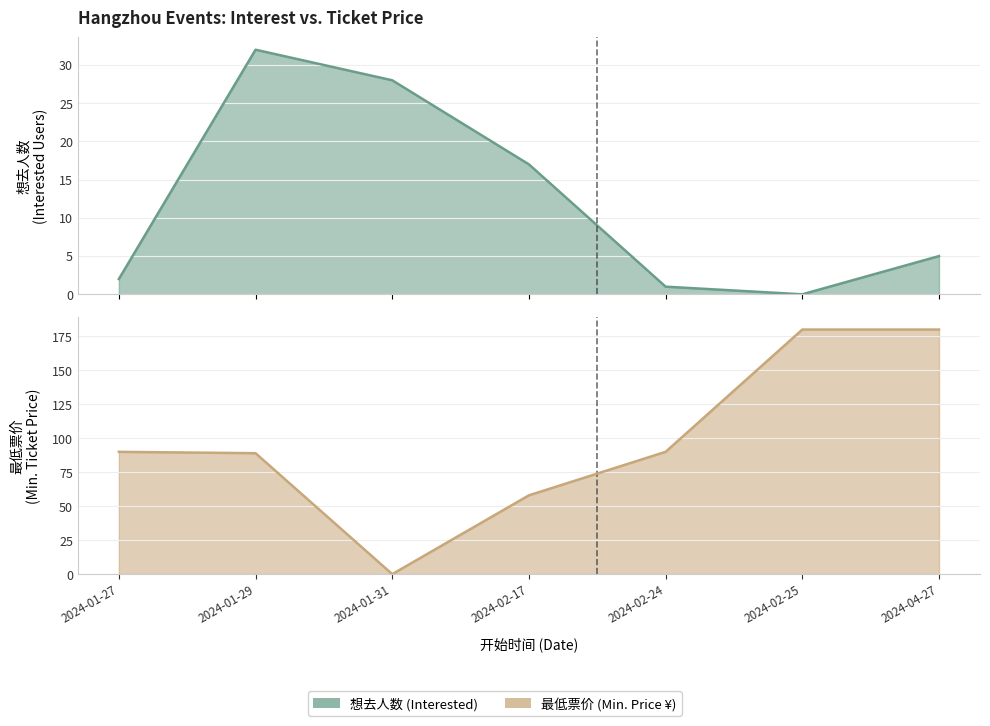

Which series has the widest spread of values?

最低票价